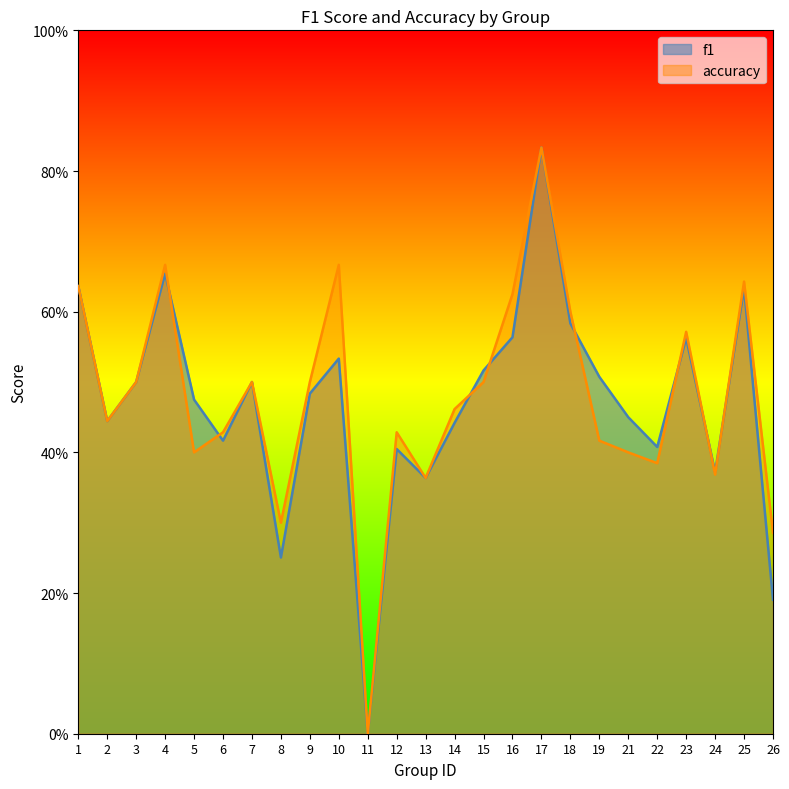

Reading left to right, what are all the values shown in this chart?

f1: 1=0.6	2=0.4	3=0.5	4=0.7	5=0.5	6=0.4	7=0.5	8=0.3	9=0.5	10=0.5	11=0.0	12=0.4	13=0.4	14=0.4	15=0.5	16=0.6	17=0.8	18=0.6	19=0.5	21=0.5	22=0.4	23=0.6	24=0.4	25=0.6	26=0.2
accuracy: 1=0.6	2=0.4	3=0.5	4=0.7	5=0.4	6=0.4	7=0.5	8=0.3	9=0.5	10=0.7	11=0.0	12=0.4	13=0.4	14=0.5	15=0.5	16=0.6	17=0.8	18=0.6	19=0.4	21=0.4	22=0.4	23=0.6	24=0.4	25=0.6	26=0.3